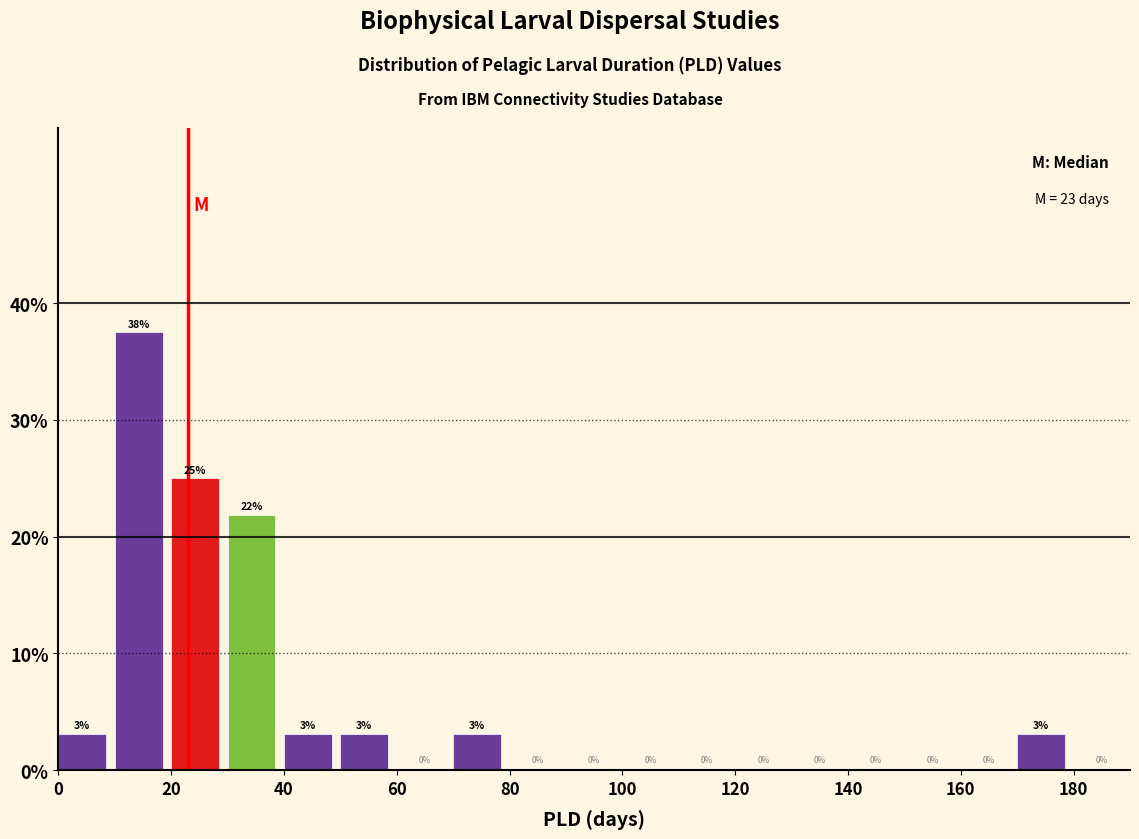

Which range on the x-axis has the tallest bar?

10 to 20